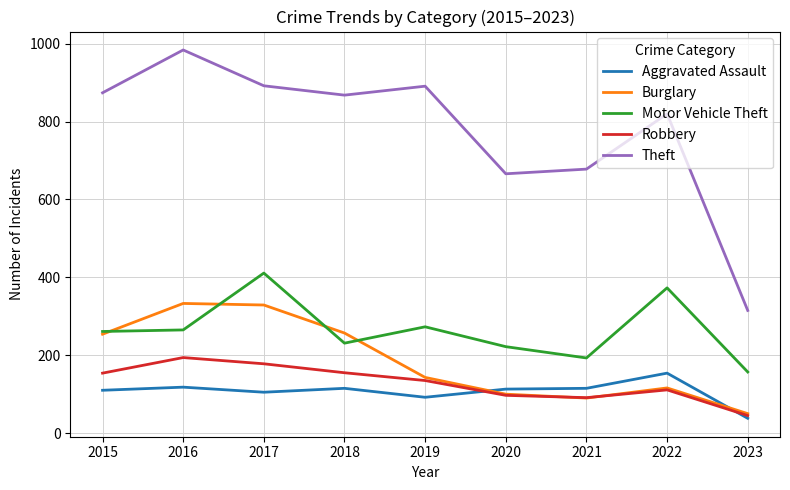

At which label does Theft first exceed 868?

2015